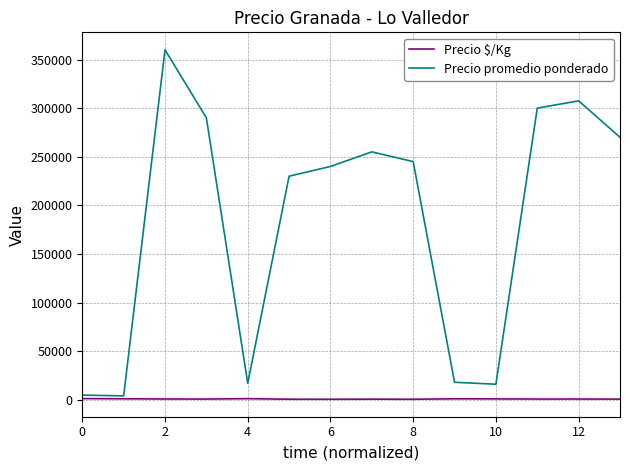

List the series in order of their peak value, lowest first.

Precio $/Kg, Precio promedio ponderado